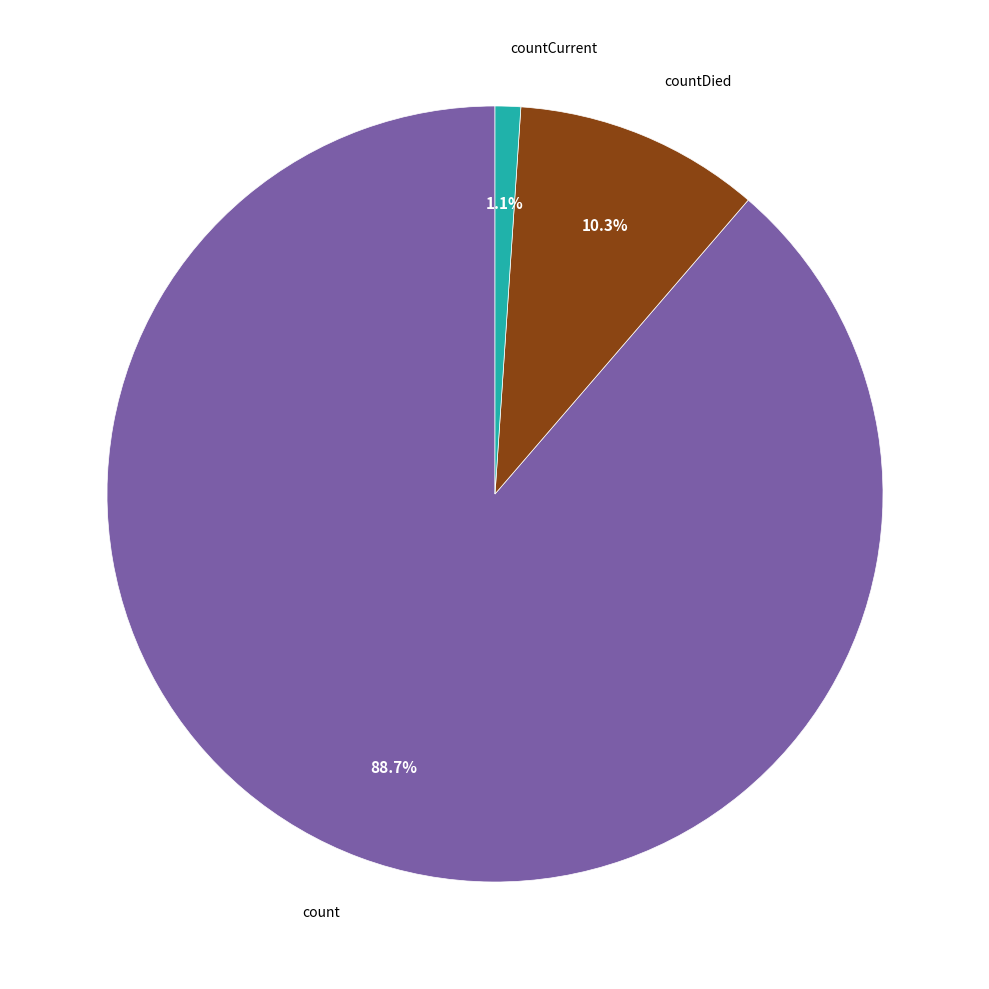

Does any single category account for the majority?

Yes